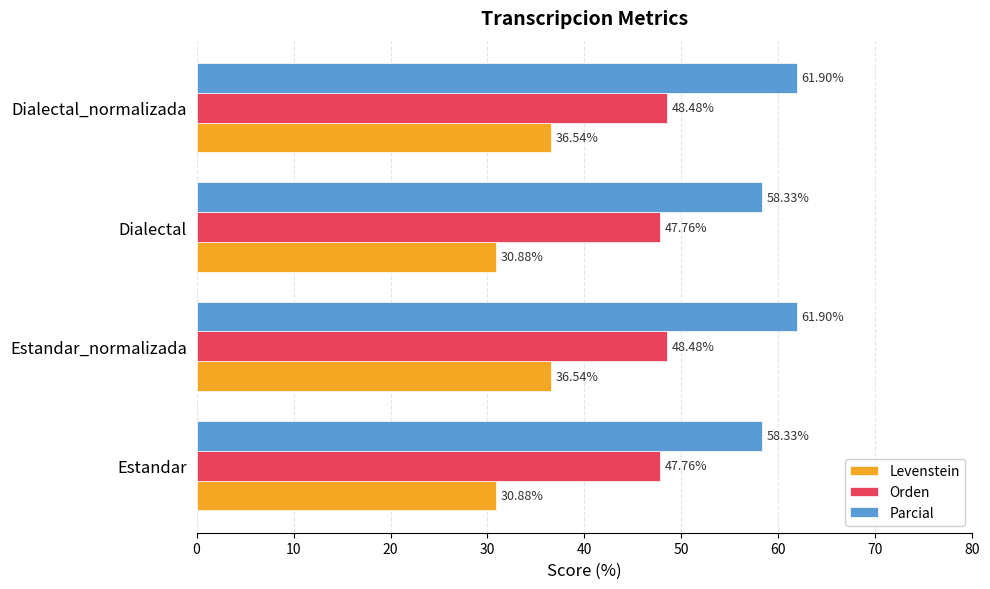

What is the sum of all Orden values?

192.5